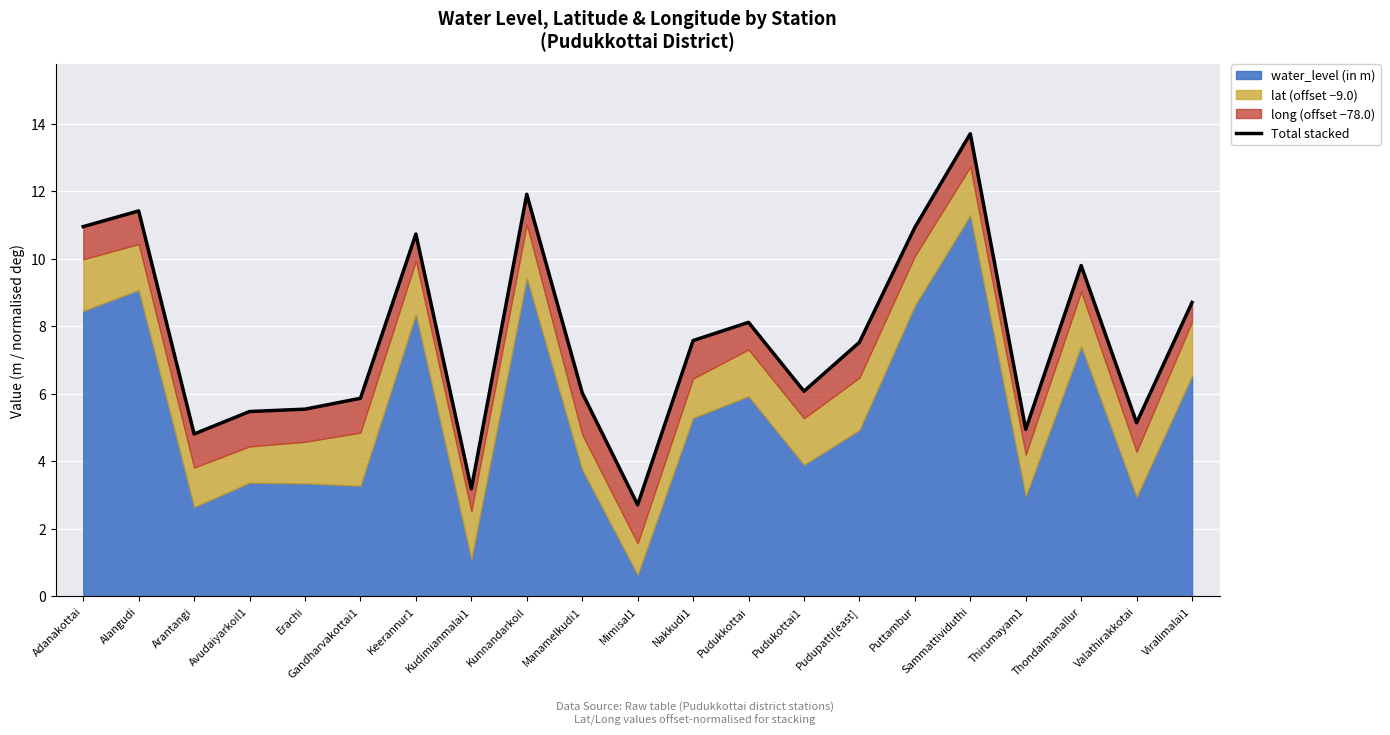

True or false: there are more than 0 points higher than both neighbors.

True